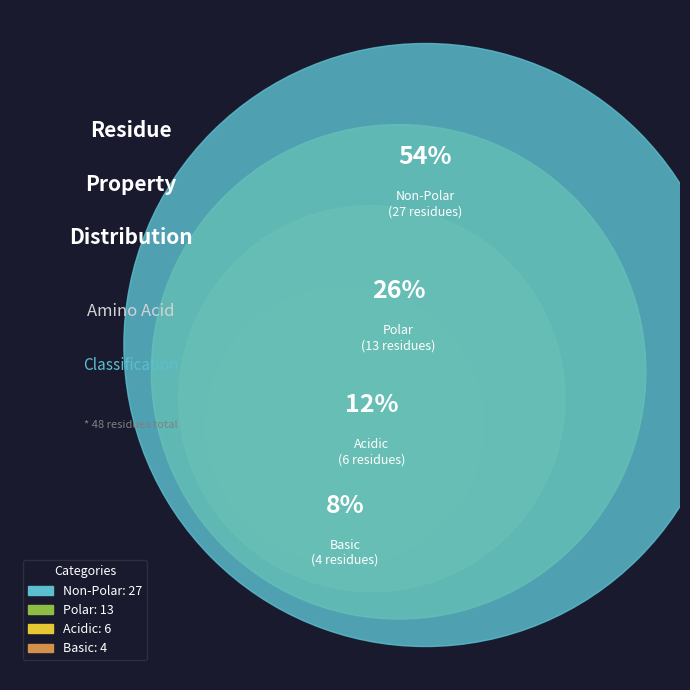

Rank the categories by value from highest to lowest.

non_polar, polar, acidic, basic